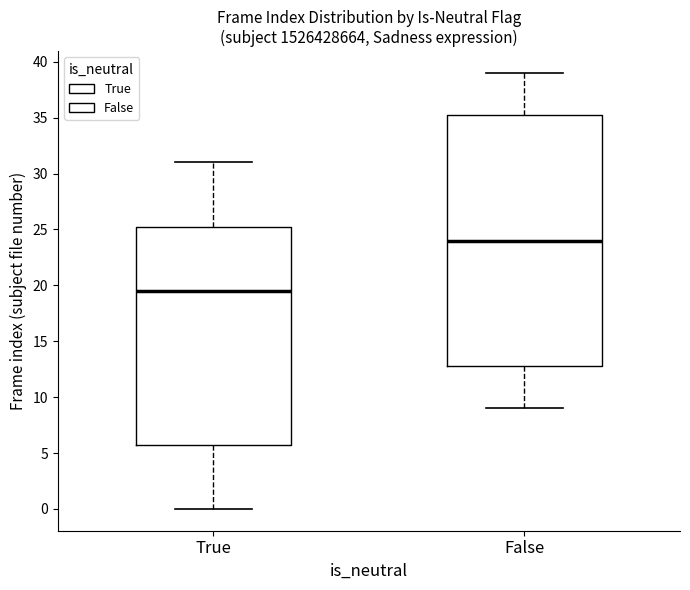

Reading left to right, transcribe this box plot: for each box, give where its median line is, the range the box spans, and where its two whiskers end, as read against the y-axis. The values are not printed on the chart, so give them approximately, as read against the axis.

True: median 19.5, box 6.0 to 25.5, whiskers 0.0 to 31.0
False: median 24.0, box 13.0 to 35.5, whiskers 9.0 to 39.0